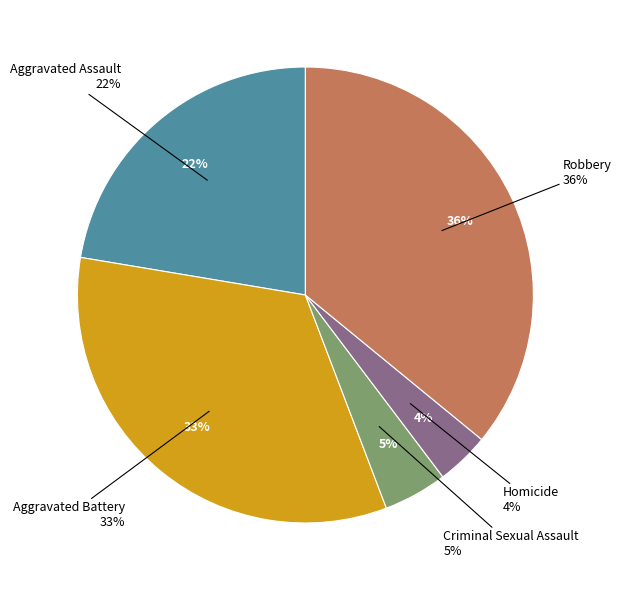

Which has a higher value, Aggravated Battery or Aggravated Assault?

Aggravated Battery